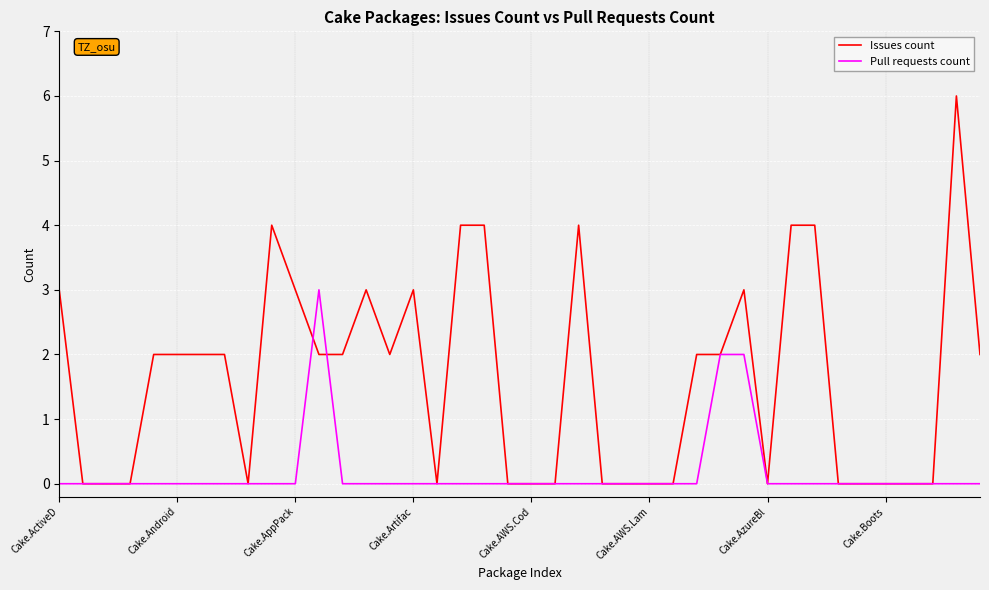

What are all the series names shown in the legend?

Issues count, Pull requests count